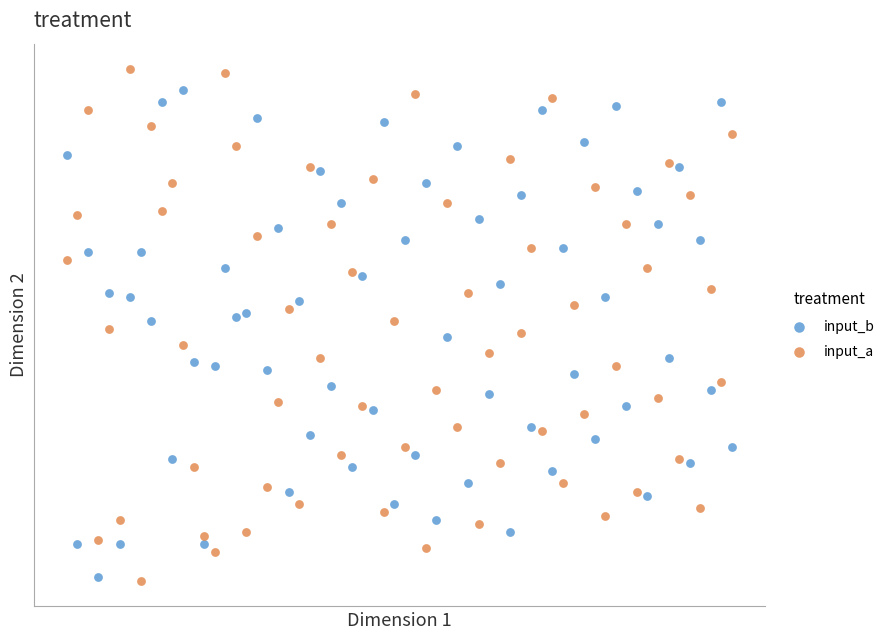

What are all the series names shown in the legend?

input_b, input_a